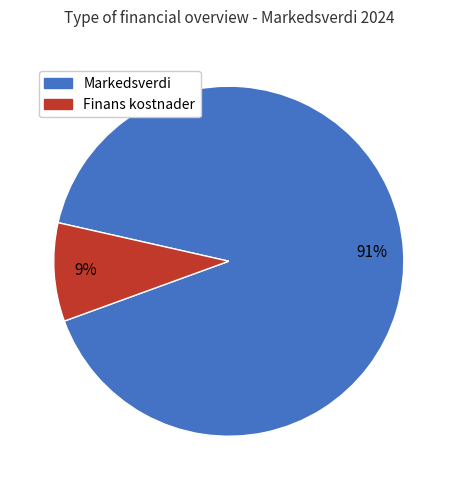

To the nearest percent, what is the average slice percentage?

50%